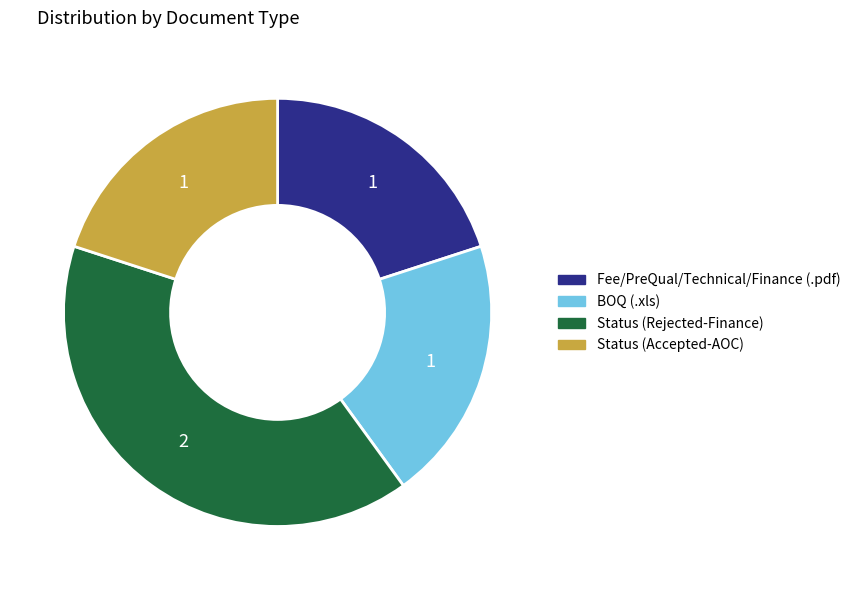

Which category has the biggest portion of the pie?

Status (Rejected-Finance)